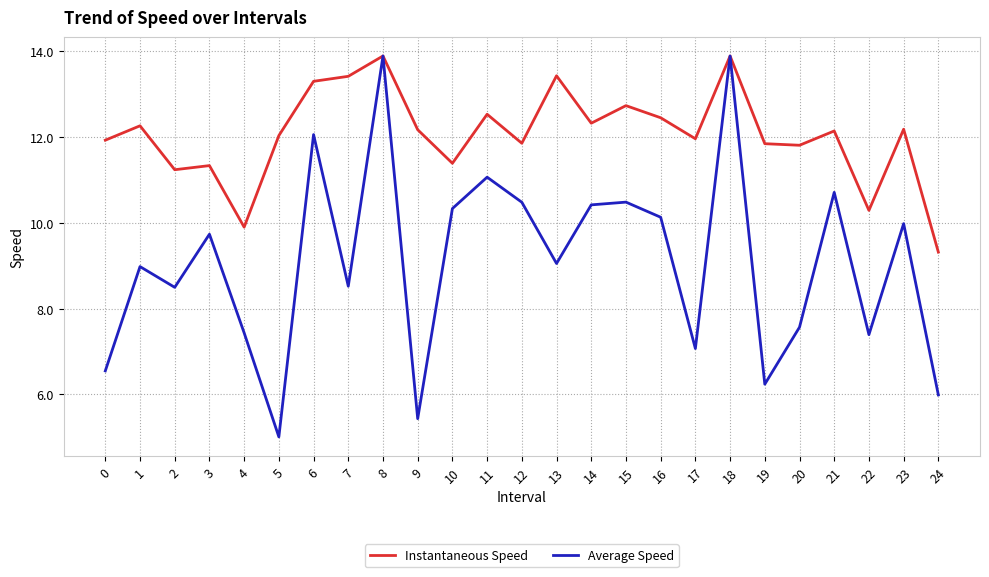

Read the Average Speed value at 9.

5.4